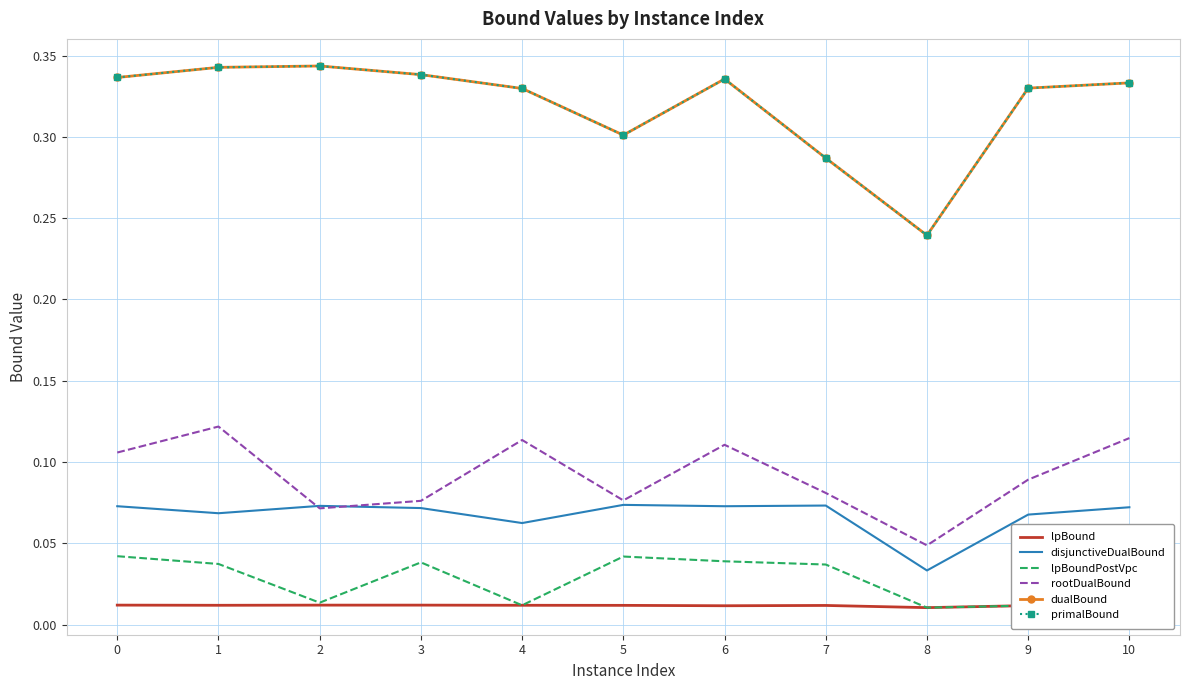

True or false: lpBoundPostVpc and disjunctiveDualBound cross at least once.

False